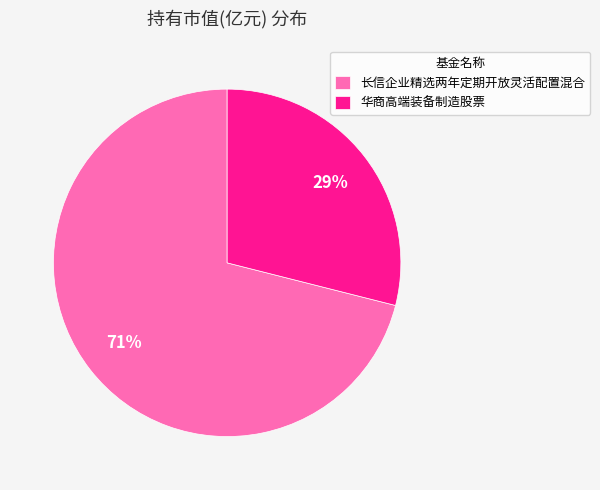

Combined, do 长信企业精选两年定期开放灵活配置混合 and 华商高端装备制造股票 account for over 50%?

Yes